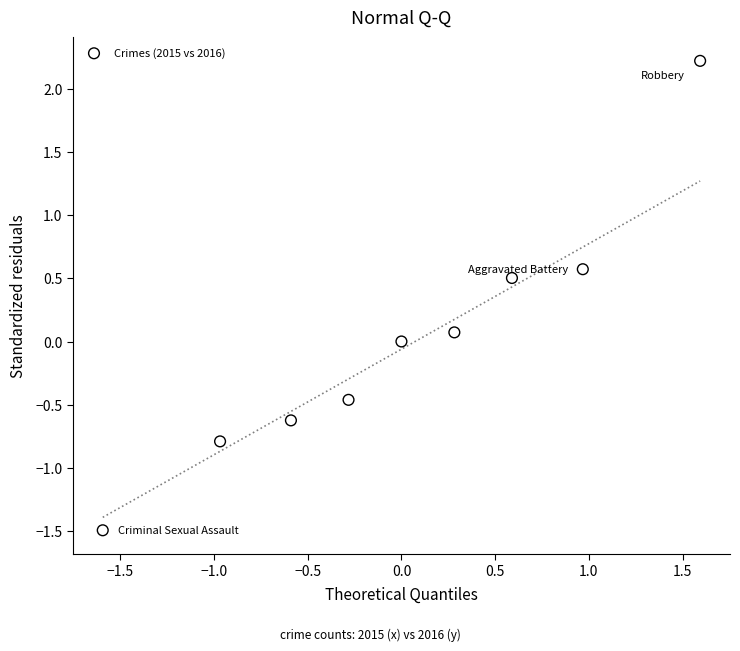

What is the range of X values (max minus min)?

3.2